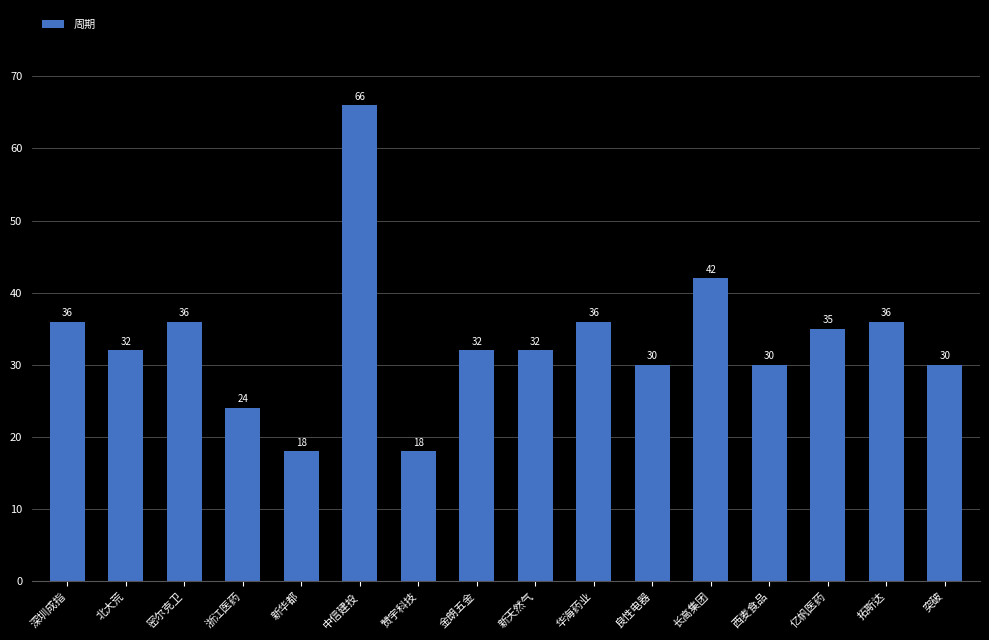

What is the difference between the maximum and minimum values?

48